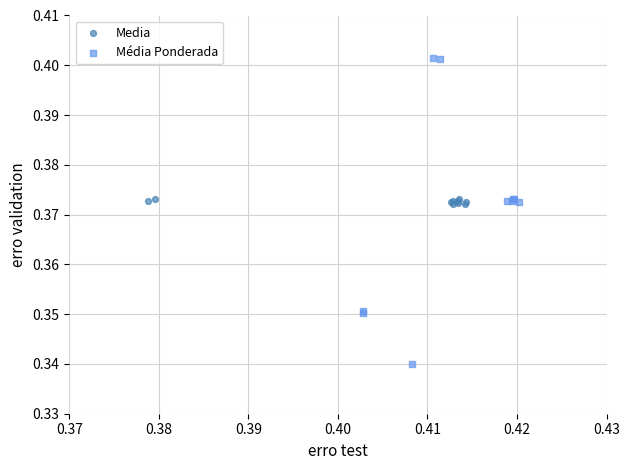

Which series has the widest spread of Y values?

Média Ponderada